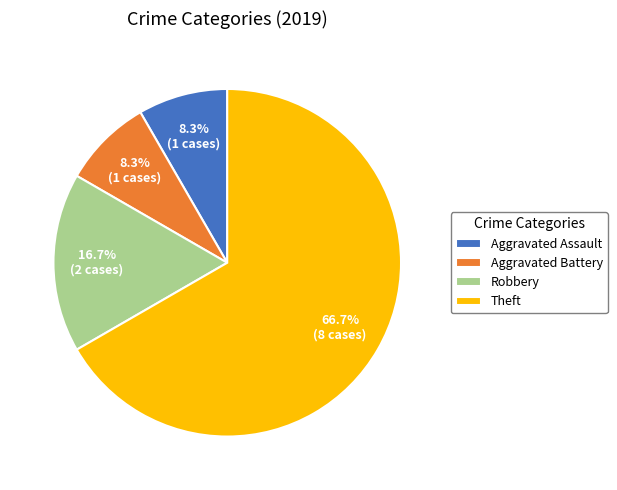

Which has a higher value, Theft or Aggravated Assault?

Theft